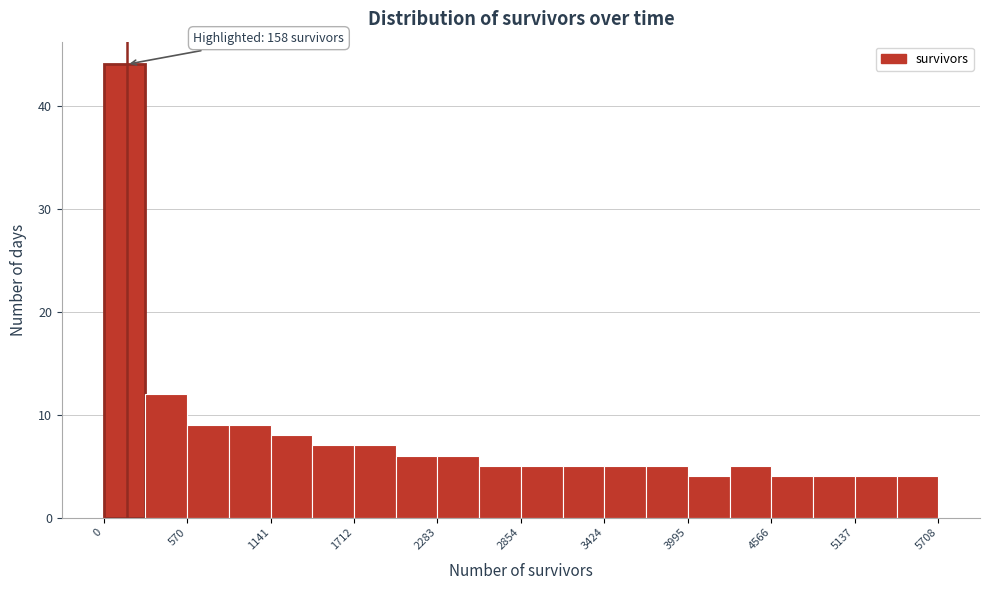

Around what value on the x-axis is the tallest bar? Give the approximate position of its centre, as read against the axis.

100